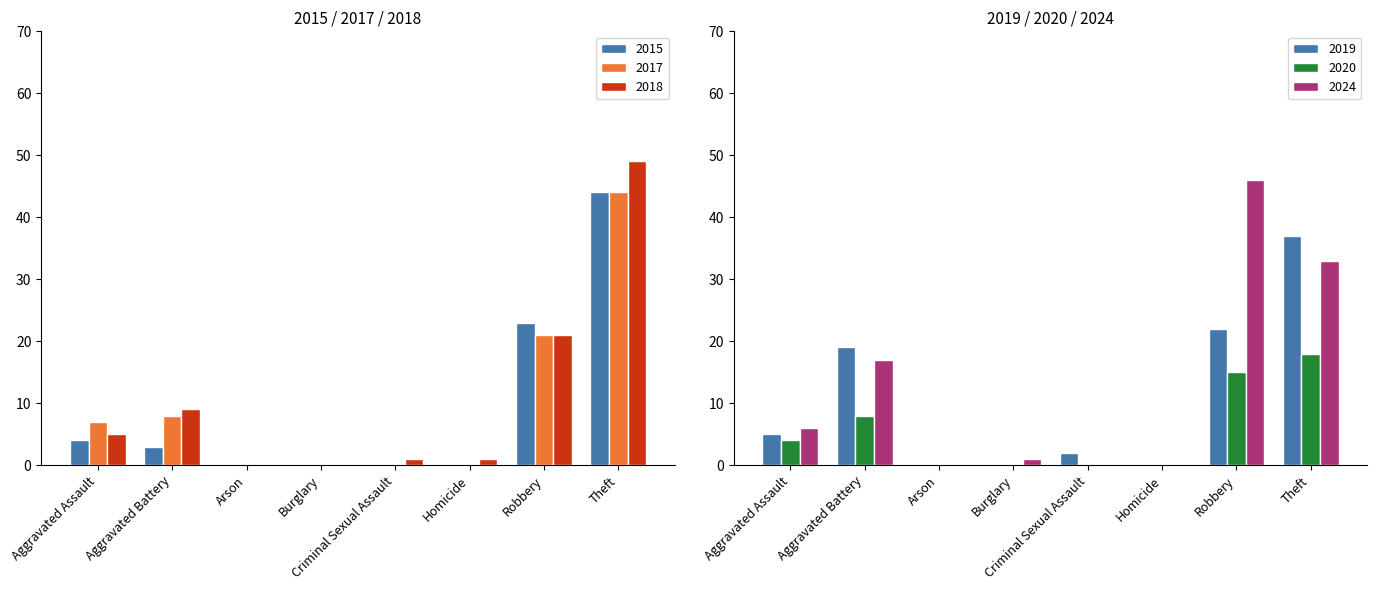

Reading left to right, extract all data points from this chart.

2015: Aggravated Assault=4	Aggravated Battery=3	Arson=0	Burglary=0	Criminal Sexual Assault=0	Homicide=0	Robbery=23	Theft=44
2017: Aggravated Assault=7	Aggravated Battery=8	Arson=0	Burglary=0	Criminal Sexual Assault=0	Homicide=0	Robbery=21	Theft=44
2018: Aggravated Assault=5	Aggravated Battery=9	Arson=0	Burglary=0	Criminal Sexual Assault=1	Homicide=1	Robbery=21	Theft=49
2019: Aggravated Assault=5	Aggravated Battery=19	Arson=0	Burglary=0	Criminal Sexual Assault=2	Homicide=0	Robbery=22	Theft=37
2020: Aggravated Assault=4	Aggravated Battery=8	Arson=0	Burglary=0	Criminal Sexual Assault=0	Homicide=0	Robbery=15	Theft=18
2024: Aggravated Assault=6	Aggravated Battery=17	Arson=0	Burglary=1	Criminal Sexual Assault=0	Homicide=0	Robbery=46	Theft=33